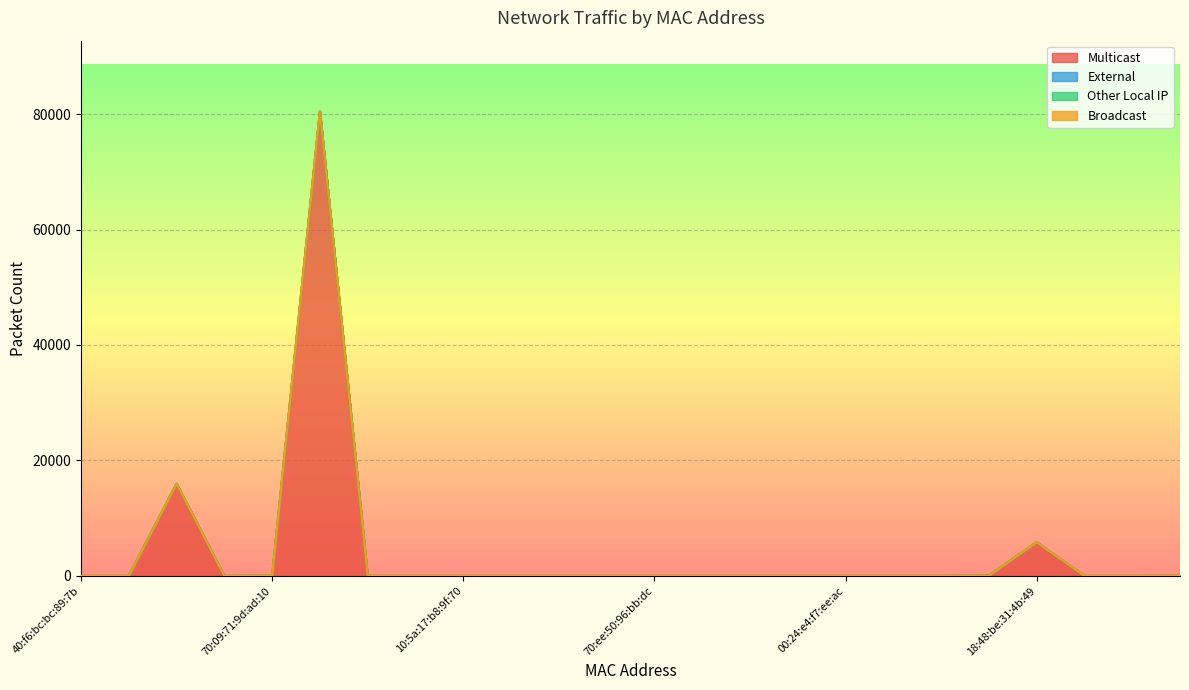

What value does the Multicast series have at 70:ee:50:57:95:29, to the nearest 50?

16000